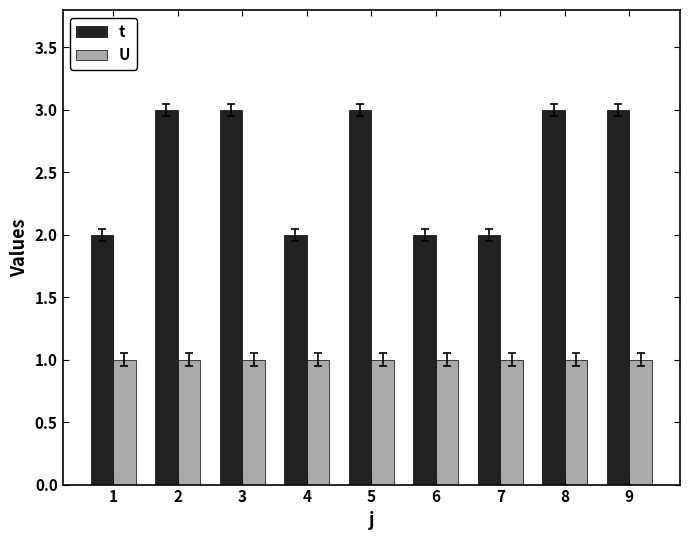

Is the value of t at 4 greater than the value of U at 4?

Yes